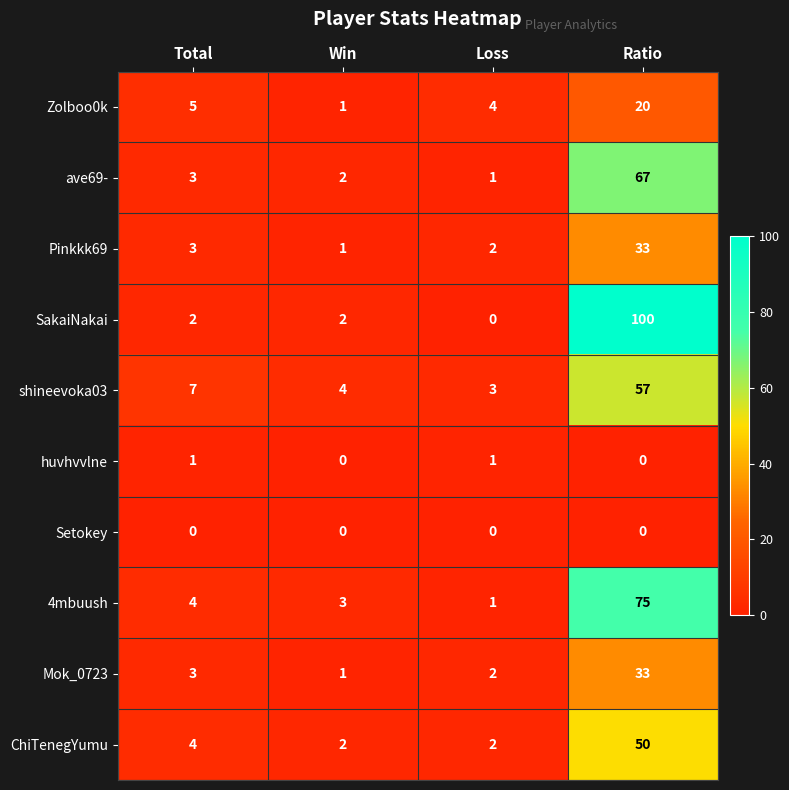

What is the sum of all 4mbuush values?

83